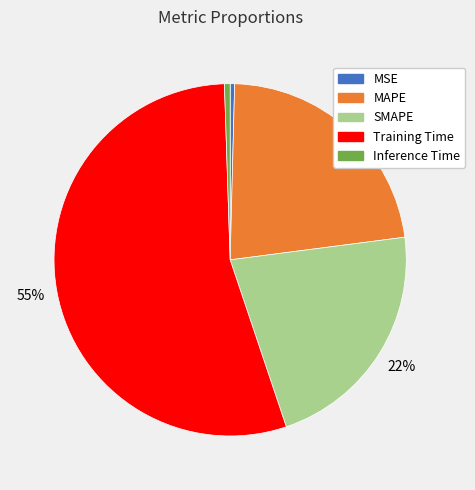

Is the sum of MAPE and MSE greater than half?

No